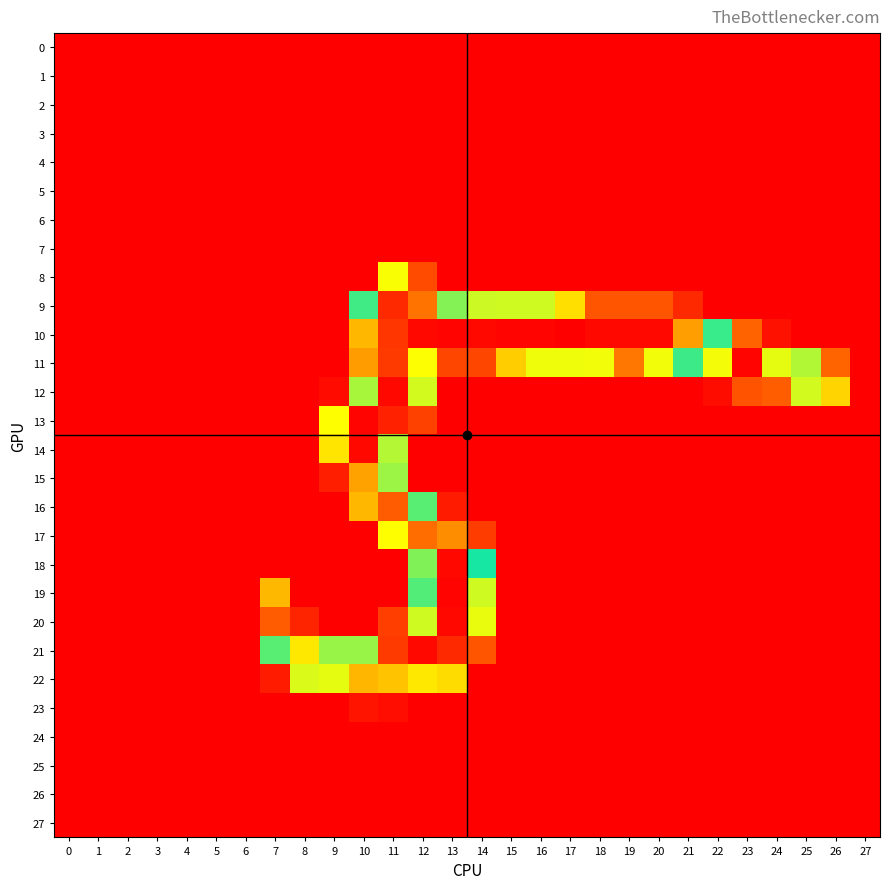

Between 19 and 27, which series saw the biggest shift?

10